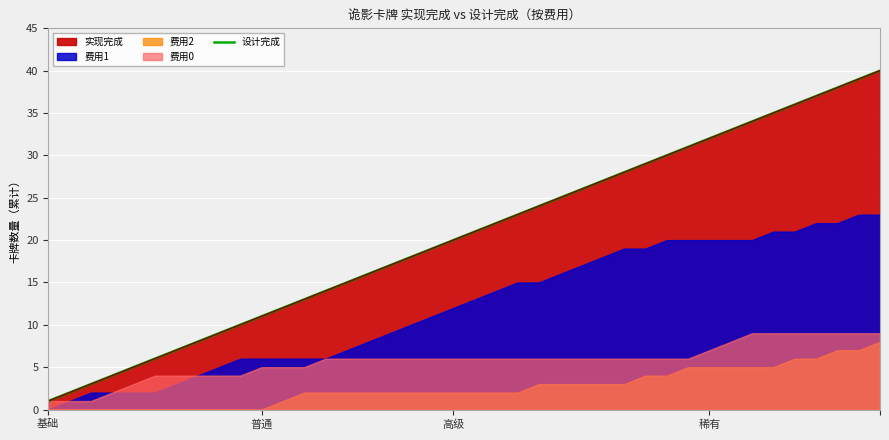

How many data points are above 21?

19